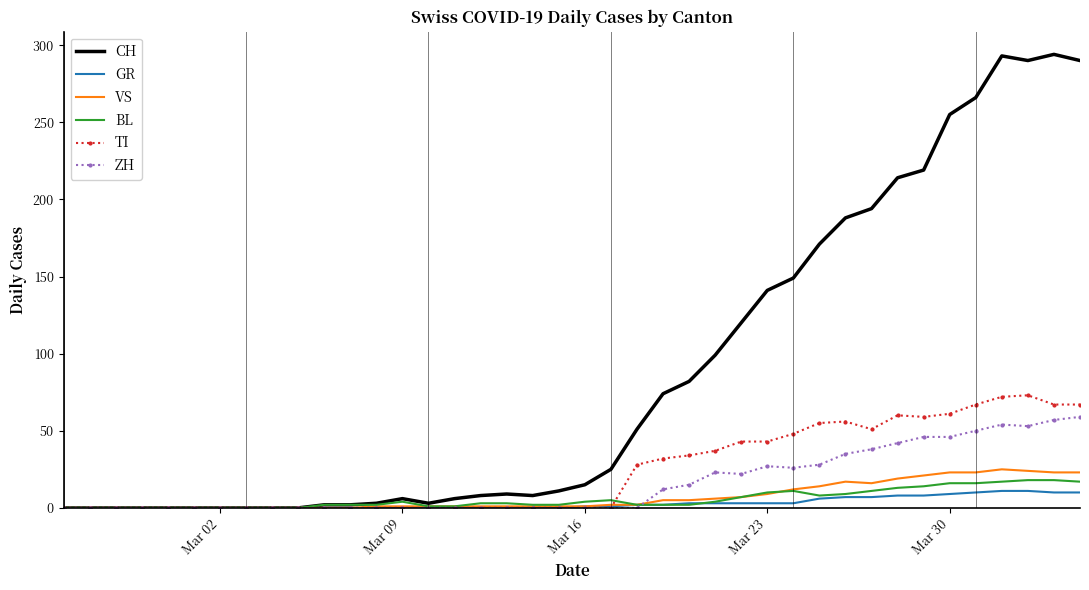

Which series has the widest spread of values?

CH